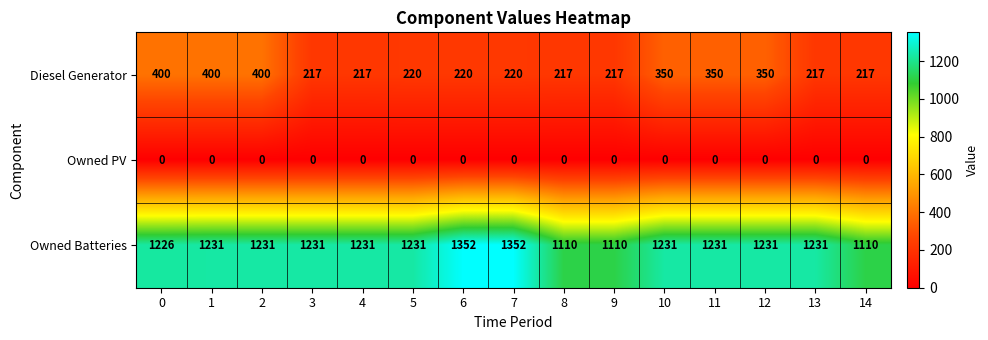

Which series has the largest total across all categories?

Owned Batteries